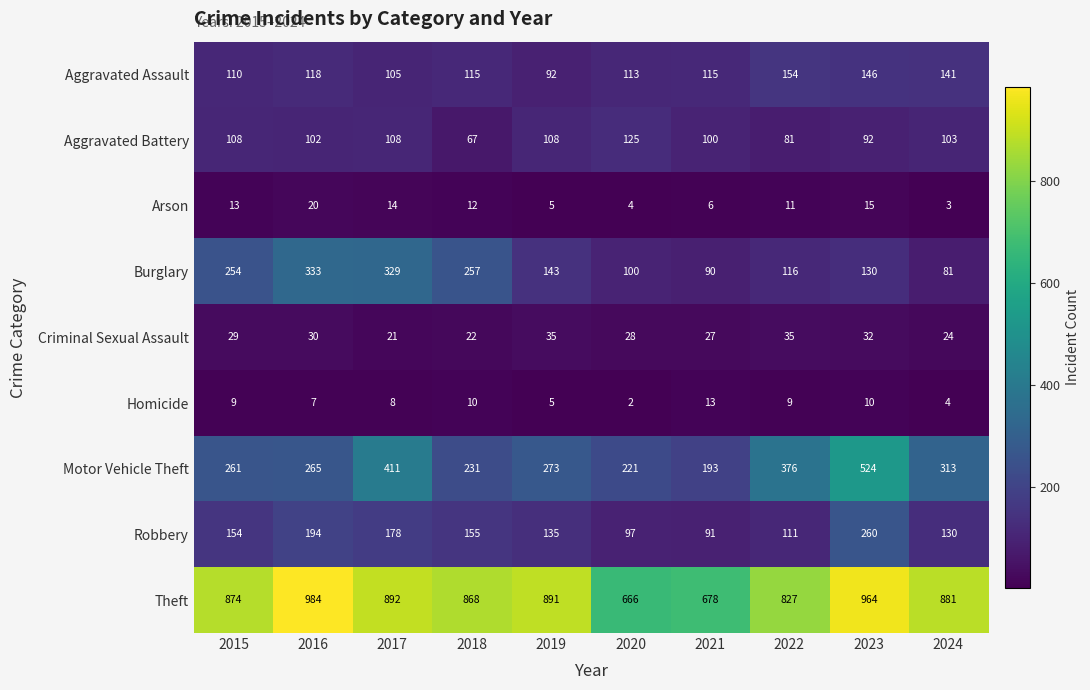

What is the maximum value shown in the chart?

984